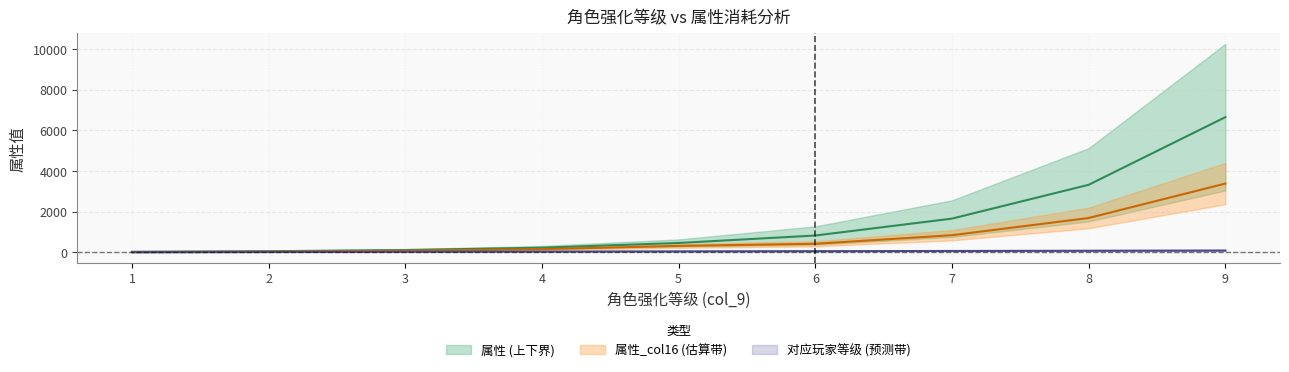

At which label does 对应玩家等级 reach its peak?

9